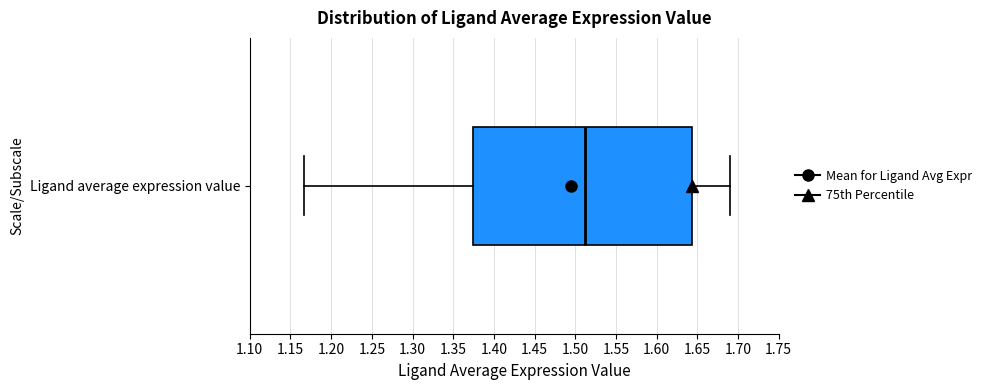

Read this box plot against the x-axis: the position of the median line, the range covered by the box, and the ends of both whiskers. The values are not printed on the chart, so give them approximately, as read against the axis.

median 1.510, box 1.375 to 1.645, whiskers 1.165 to 1.690